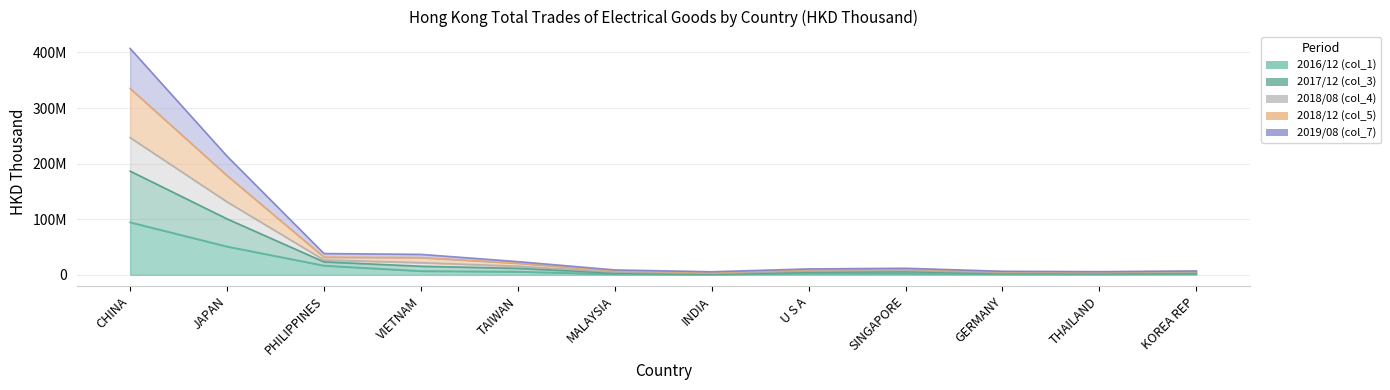

Between SINGAPORE and INDIA, which is larger?

SINGAPORE